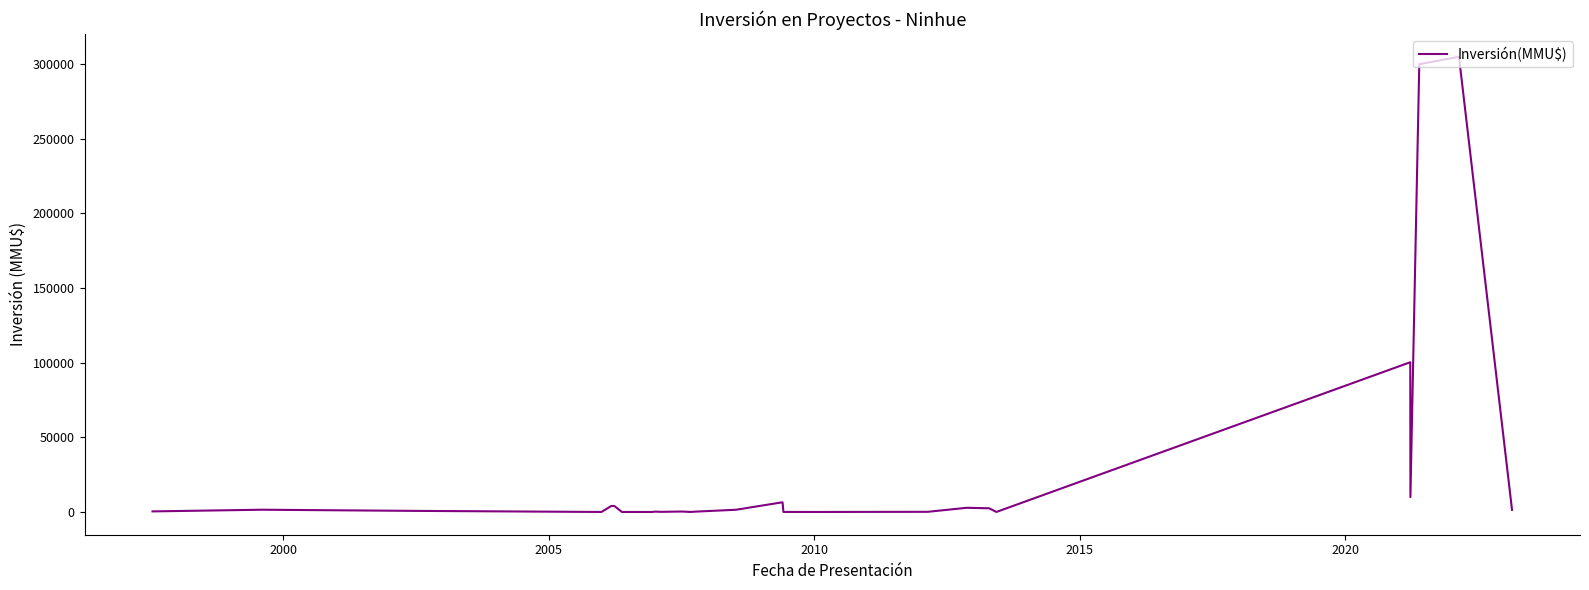

What is the difference between the maximum and minimum values?

305000